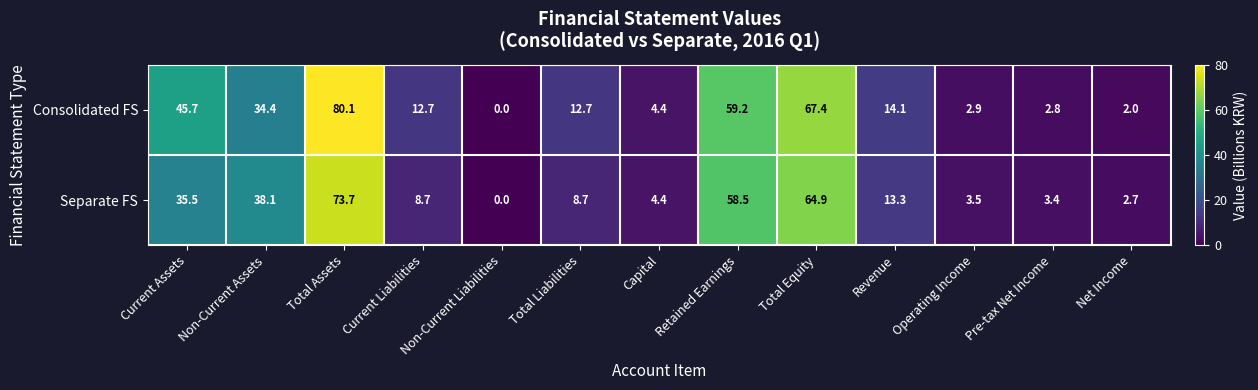

What is the total value across all series at Pre-tax Net Income?

6.2